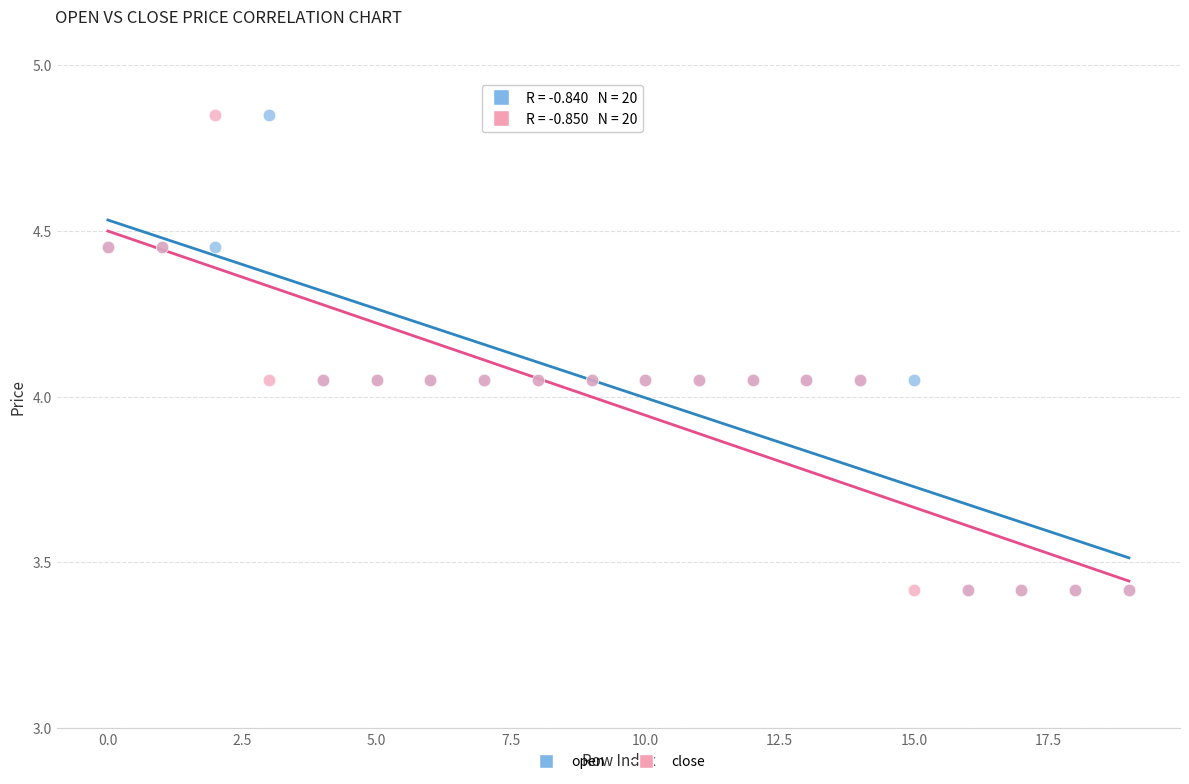

What are all the series names shown in the legend?

open, close